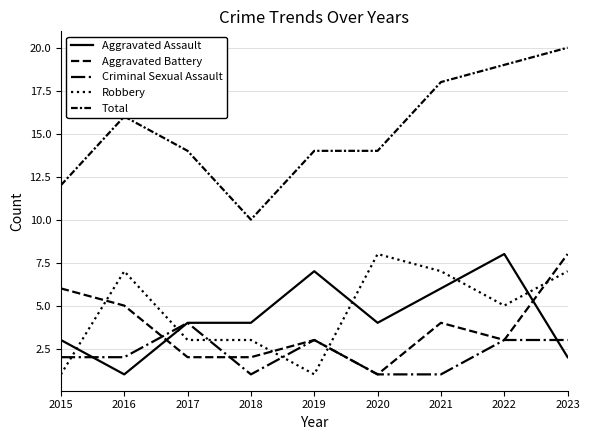

Between 2015 and 2019, which series saw the biggest shift?

Aggravated Assault